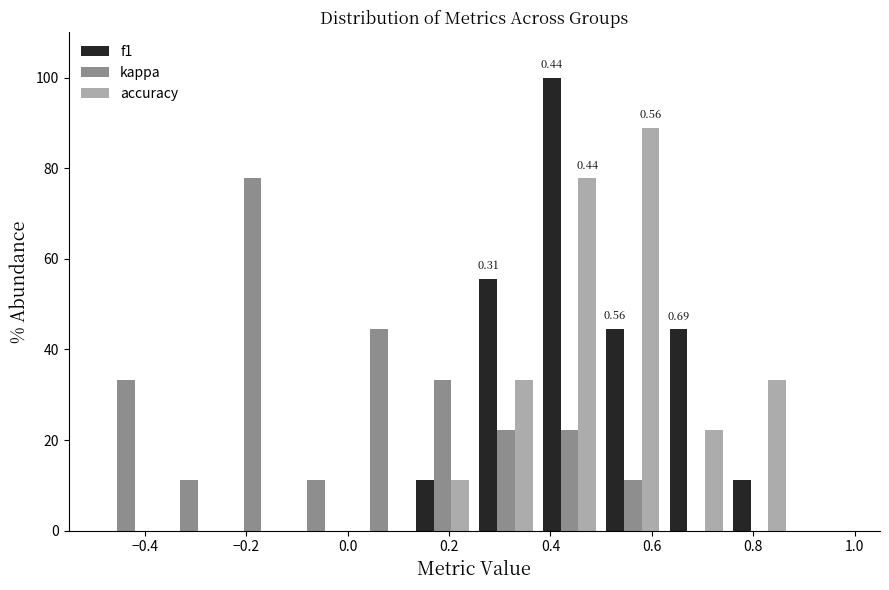

In the kappa series, which range on the x-axis has the tallest bar?

-0.250 to -0.125